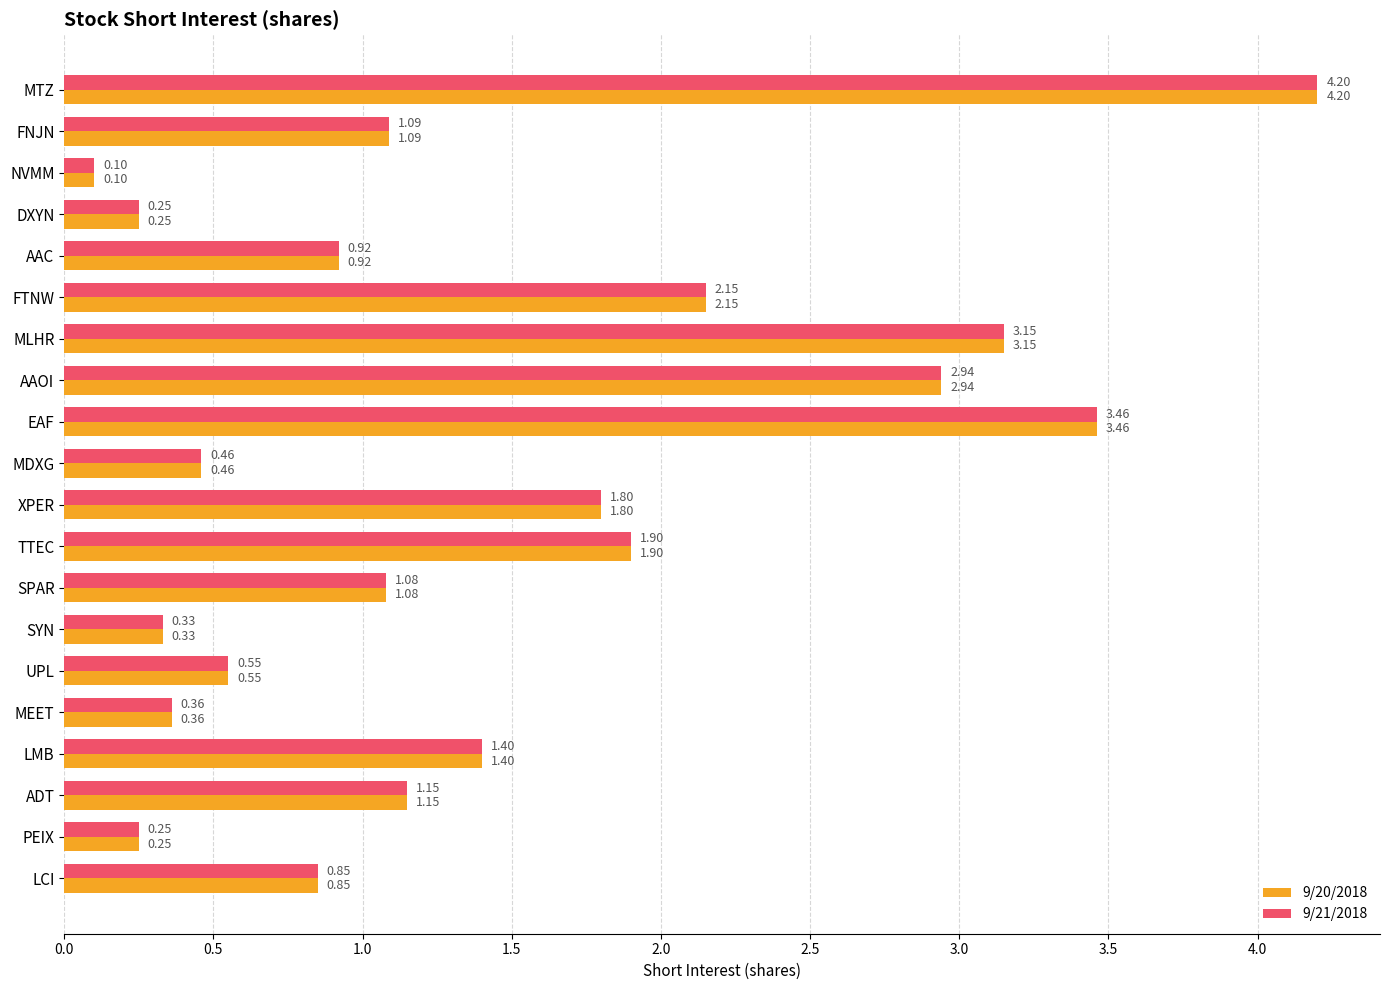

How many data points in 9/20/2018 are above 1?

11